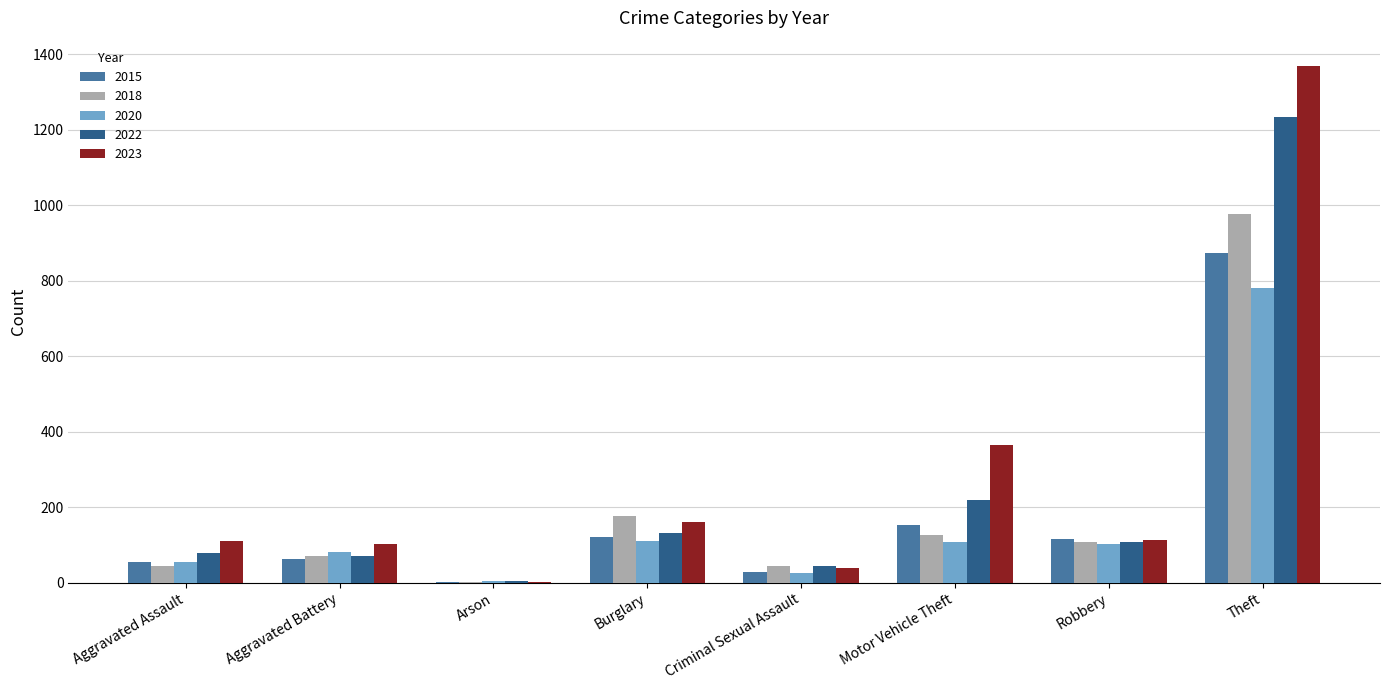

The 2022 series shows 219 at Motor Vehicle Theft. True or false?

True